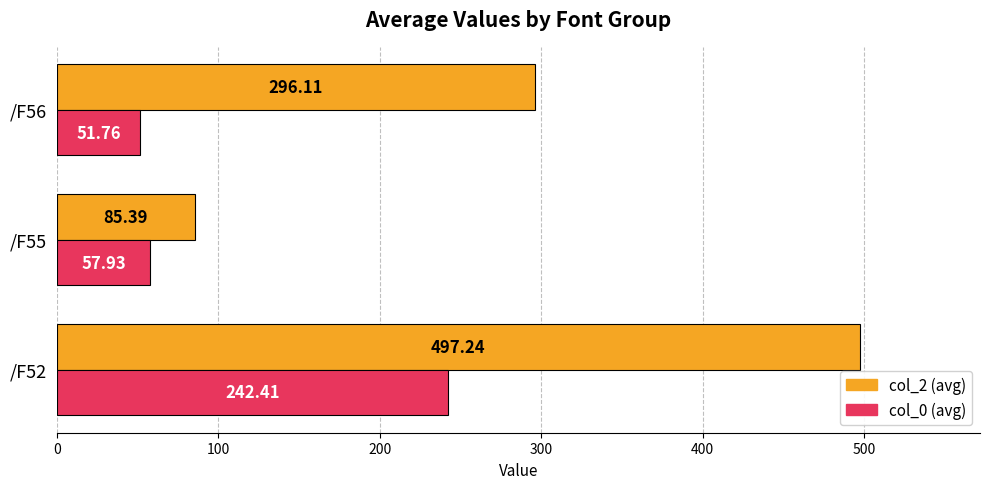

List the series in order of their peak value, lowest first.

col_0 (avg), col_2 (avg)